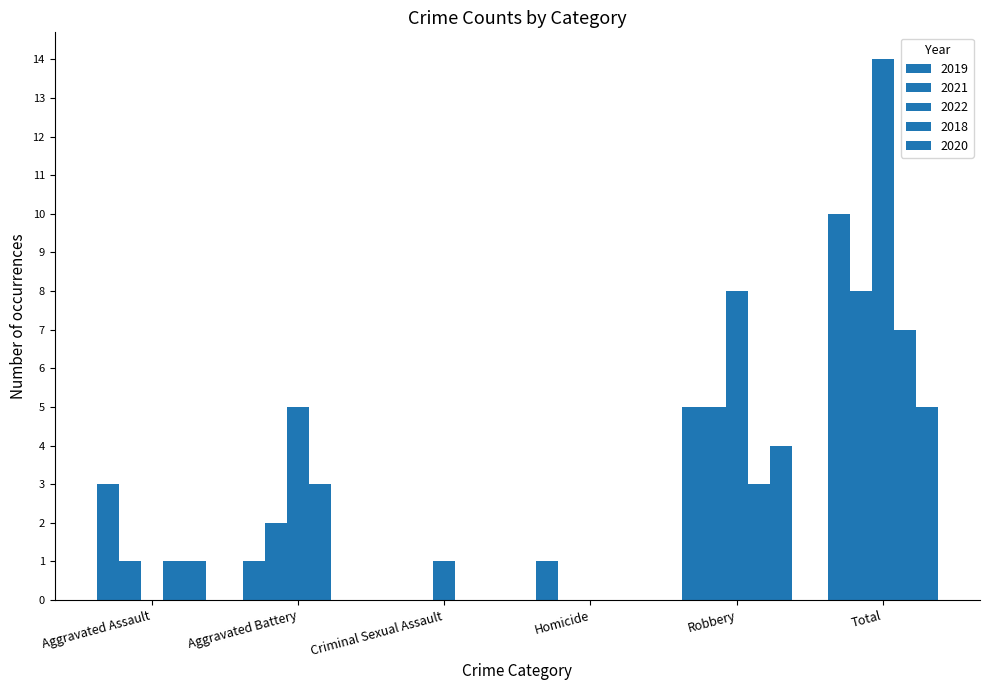

How many groups of bars are there?

6